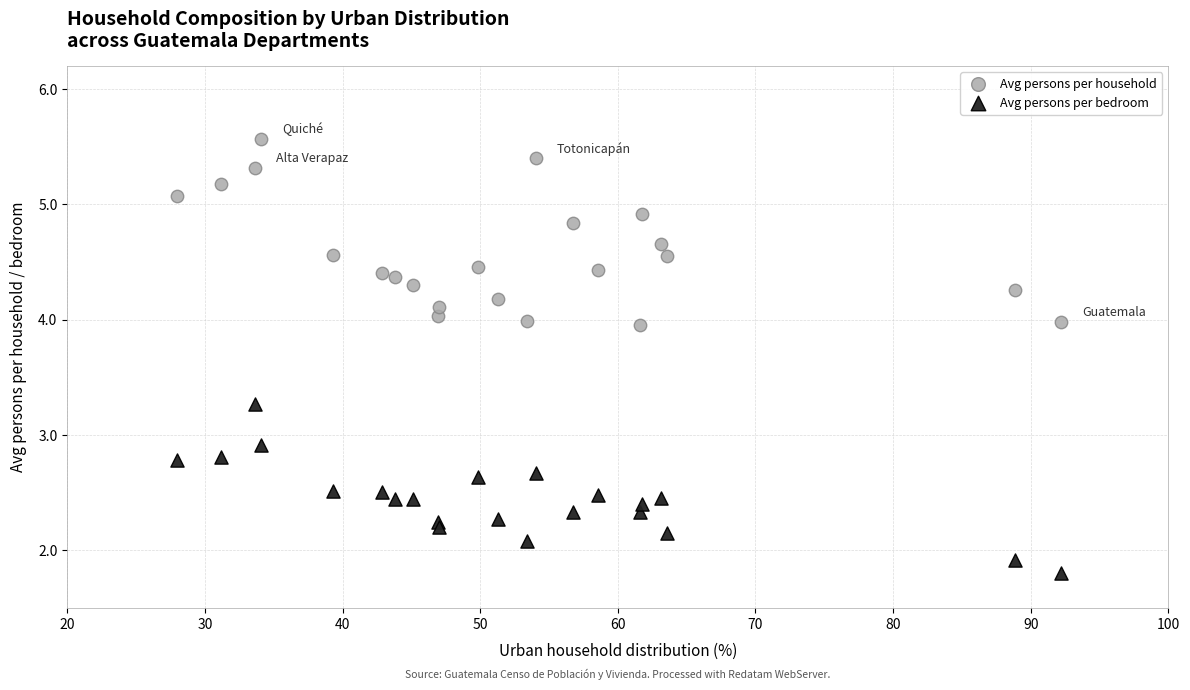

Which series contains the highest Y value?

Avg persons per household